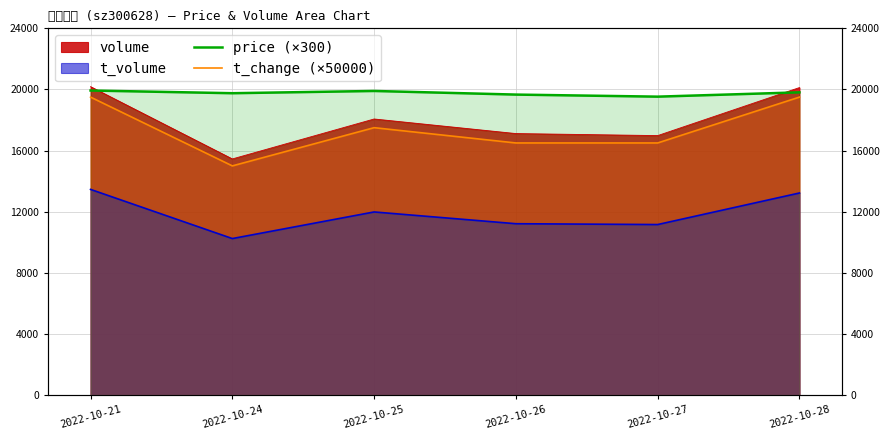

How many values in the price (×300) series exceed 19812?

3